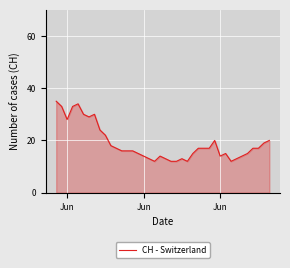

What is the difference between the maximum and minimum values?

23